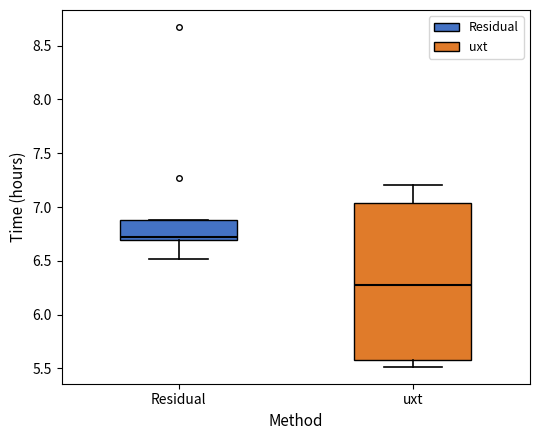

Where does the lower whisker of the box for uxt end on the y-axis? The values are not printed on the chart, so give them approximately, as read against the axis.

5.50